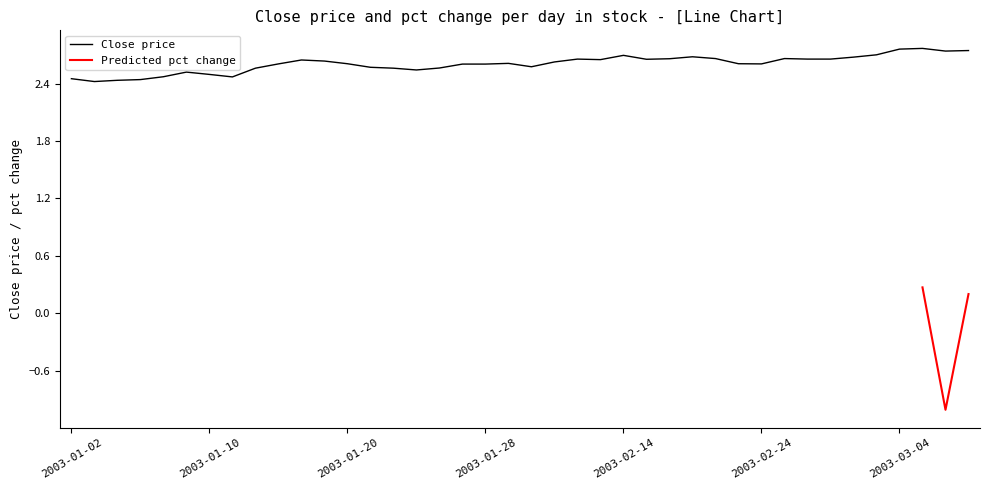

What is the value of the 24th point from the left?

2.7